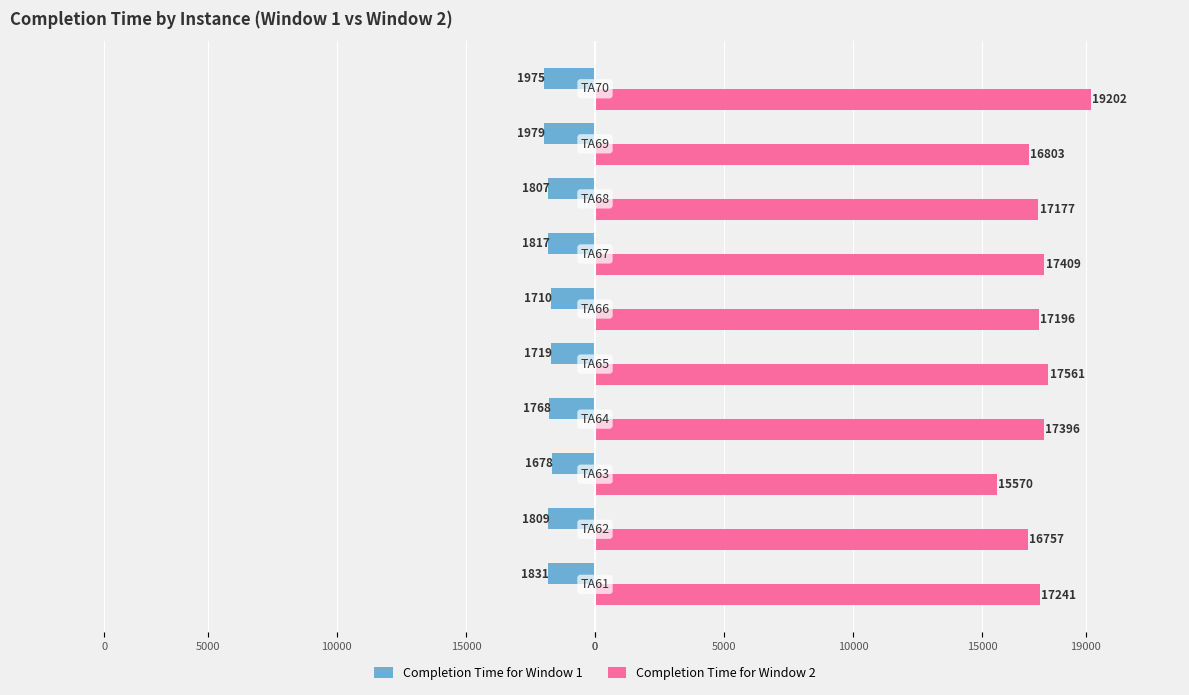

What are all the series names shown in the legend?

Completion Time for Window 1, Completion Time for Window 2